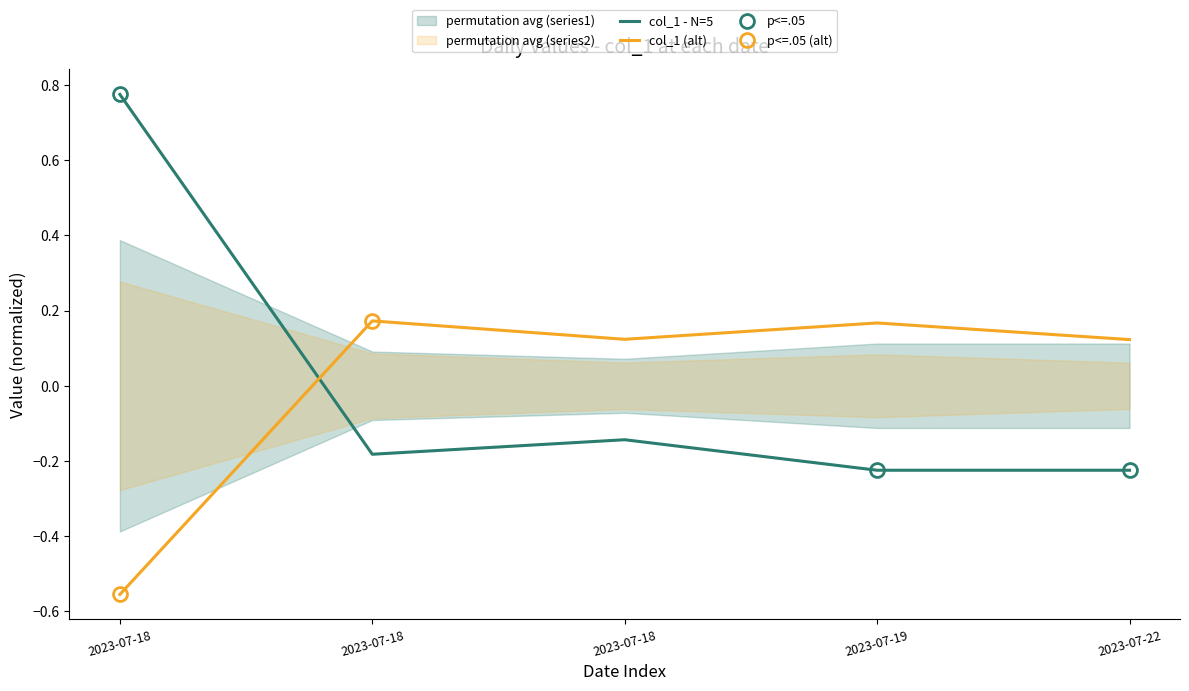

How many negative values does the col_1 (alt) series have?

1